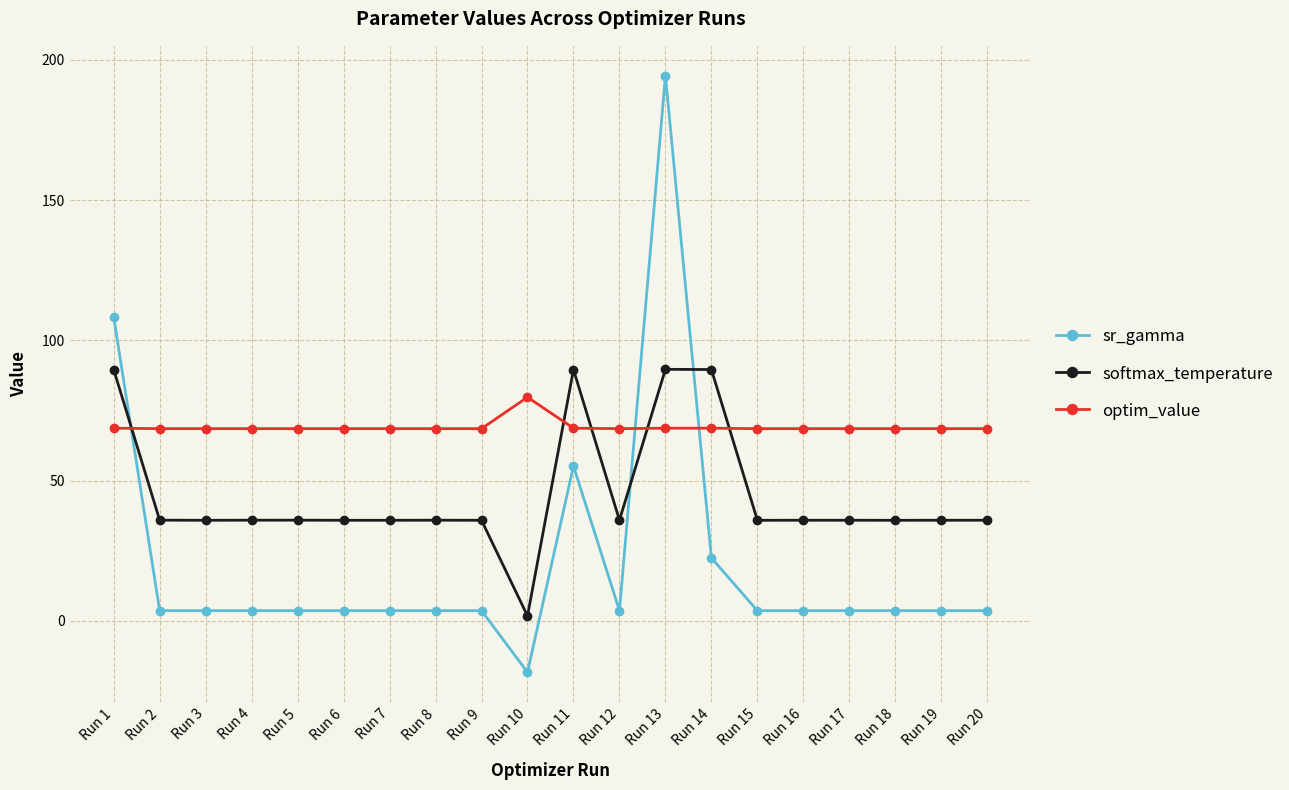

Where do sr_gamma and softmax_temperature first cross each other?

Run 1 and Run 2